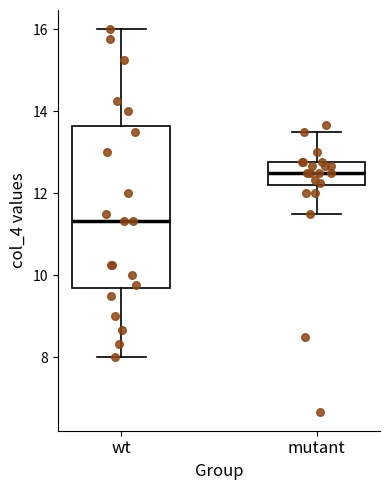

Where does the lower whisker of the box for wt end on the y-axis? The values are not printed on the chart, so give them approximately, as read against the axis.

8.0